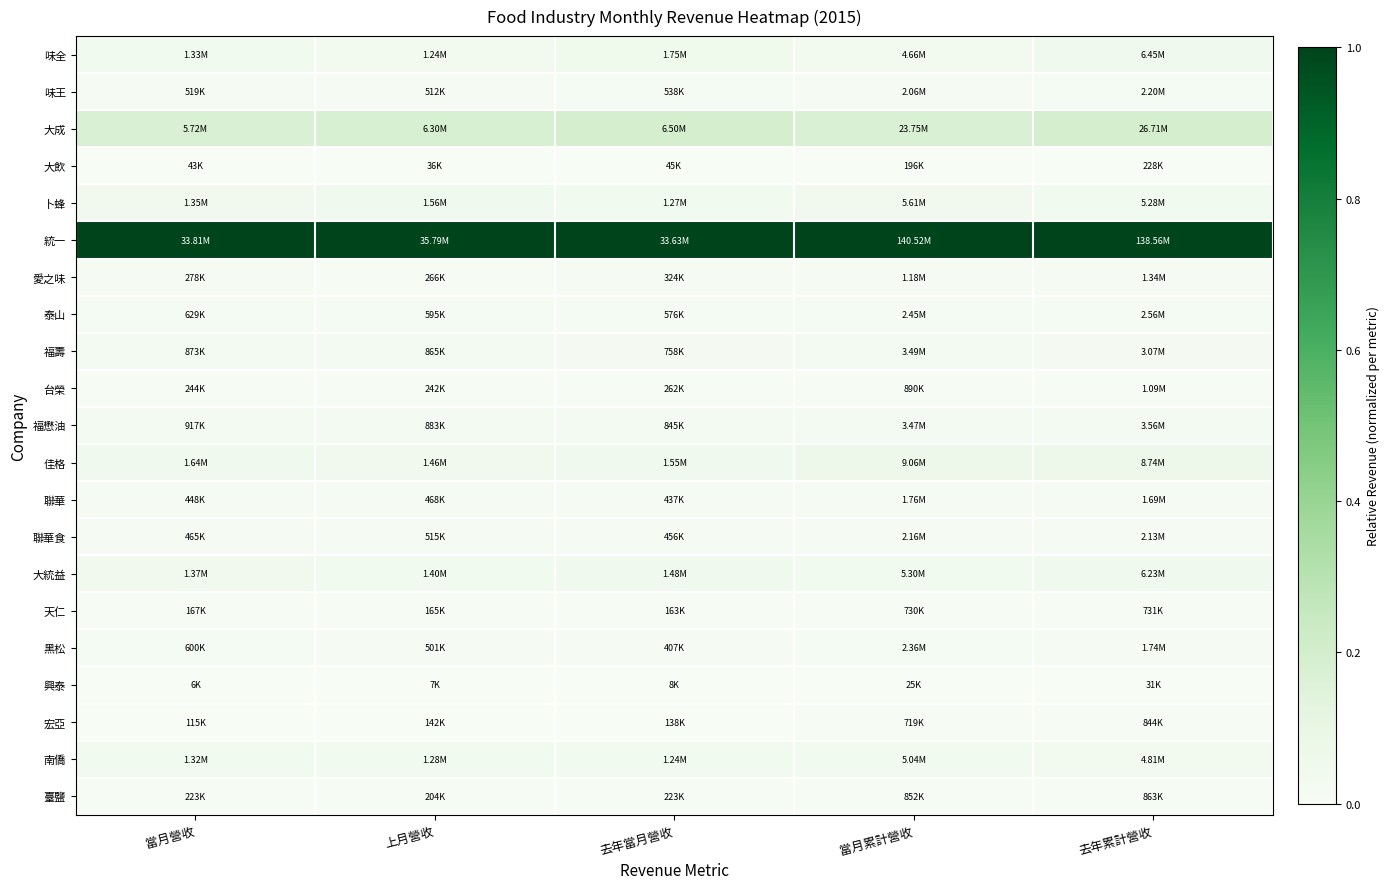

Rank the series by their maximum value, from lowest to highest.

興泰, 大飲, 天仁, 宏亞, 臺鹽, 台榮, 愛之味, 聯華, 聯華食, 味王, 黑松, 泰山, 福壽, 福懋油, 南僑, 卜蜂, 大統益, 味全, 佳格, 大成, 統一